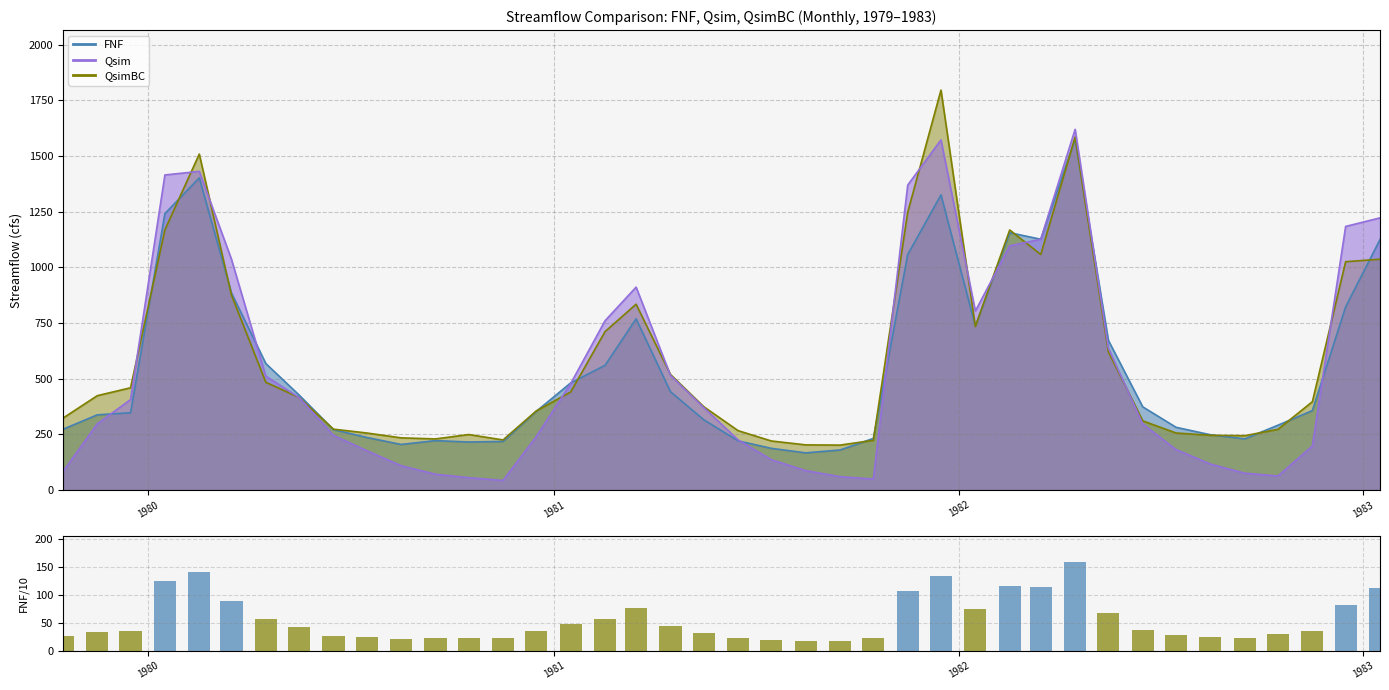

What is the sum of all values?

2216